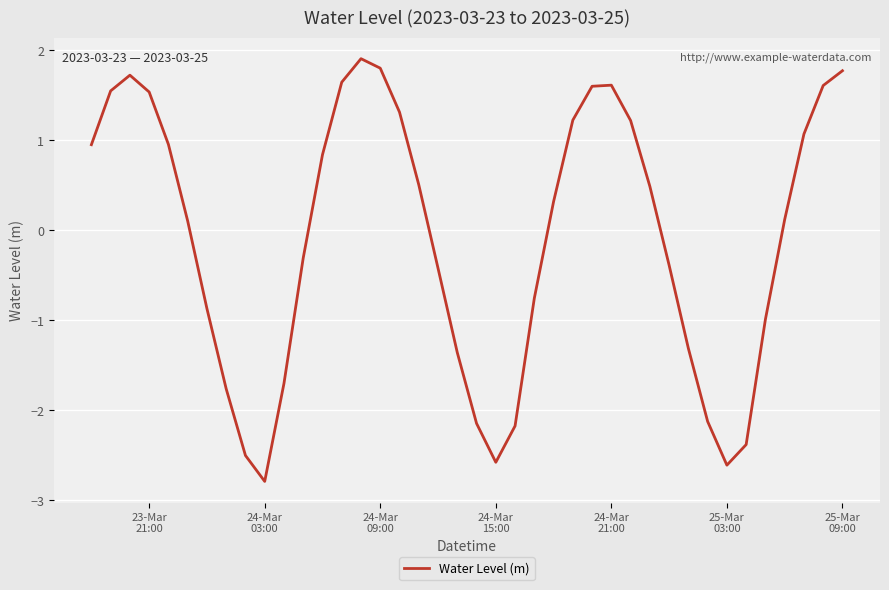

What is the smallest value displayed?

-2.8